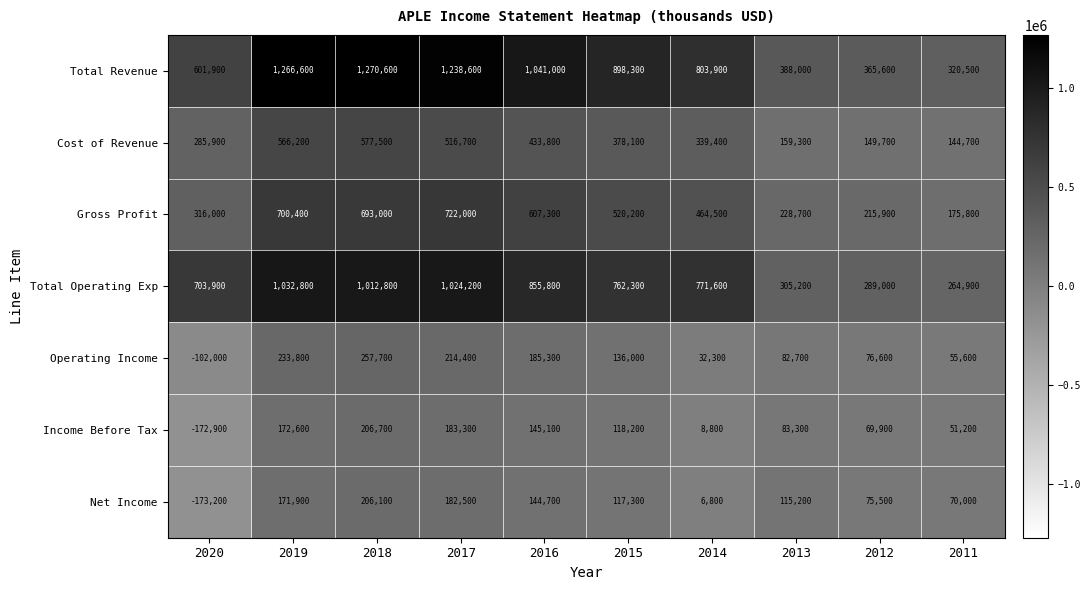

Is it true that Total Operating Exp equals 771600 at 2014?

True